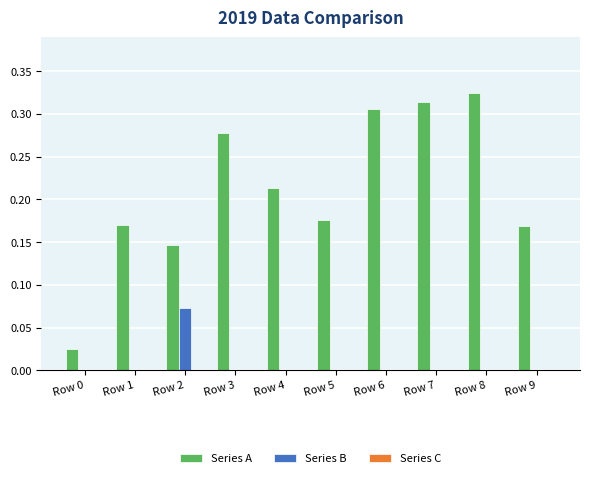

True or false: Series B has a value of 0.0 at Row 9.

True